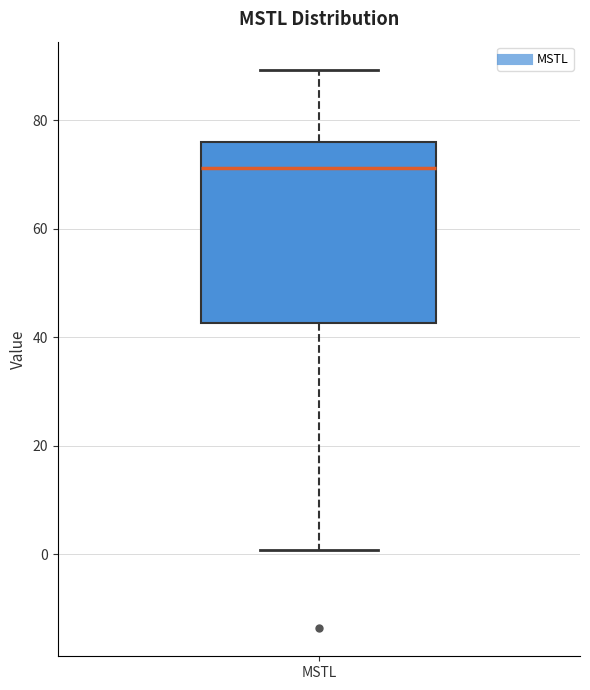

Read this box plot against the y-axis: the position of the median line, the range covered by the box, and the ends of both whiskers. The values are not printed on the chart, so give them approximately, as read against the axis.

median 72, box 42 to 76, whiskers 0 to 90